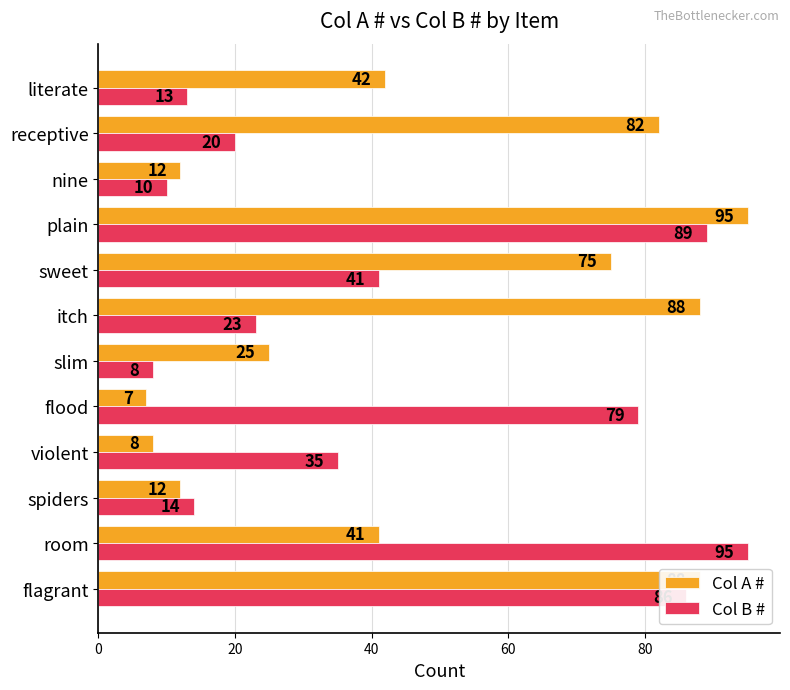

List the labels in order of Col B # value, smallest first.

slim, nine, literate, spiders, receptive, itch, violent, sweet, flood, flagrant, plain, room